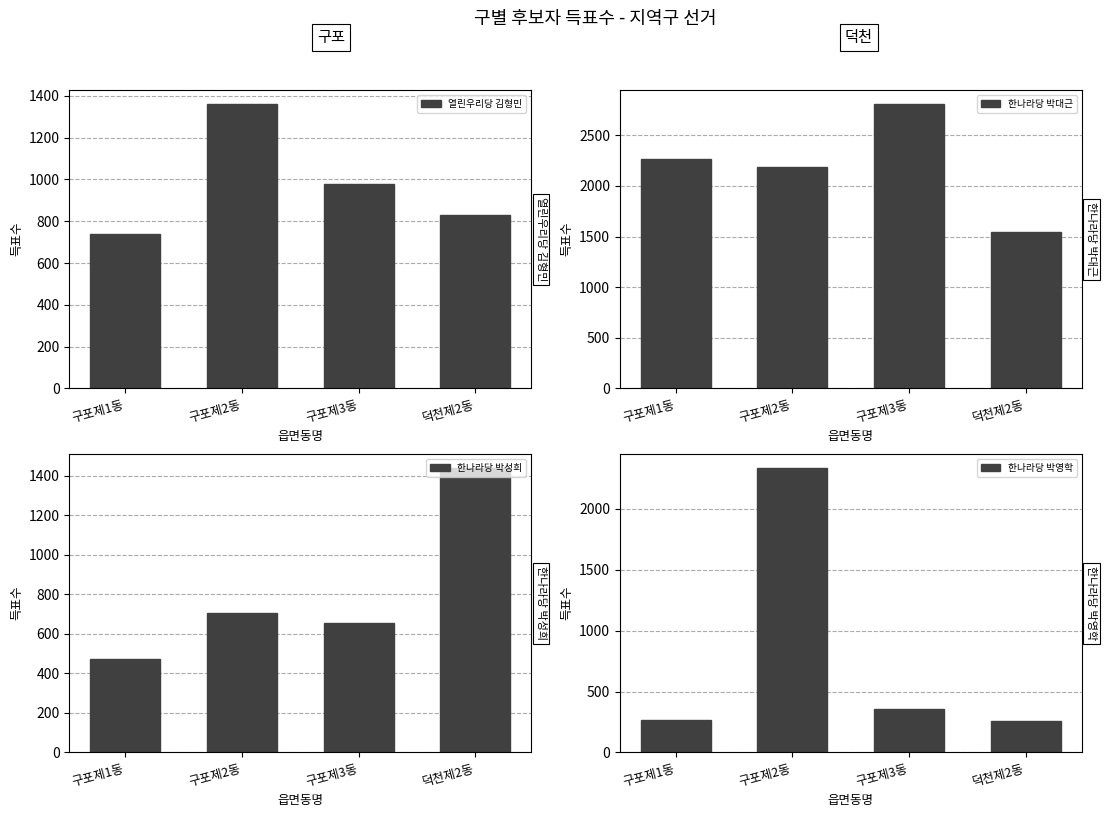

How many bars are there in each group?

4